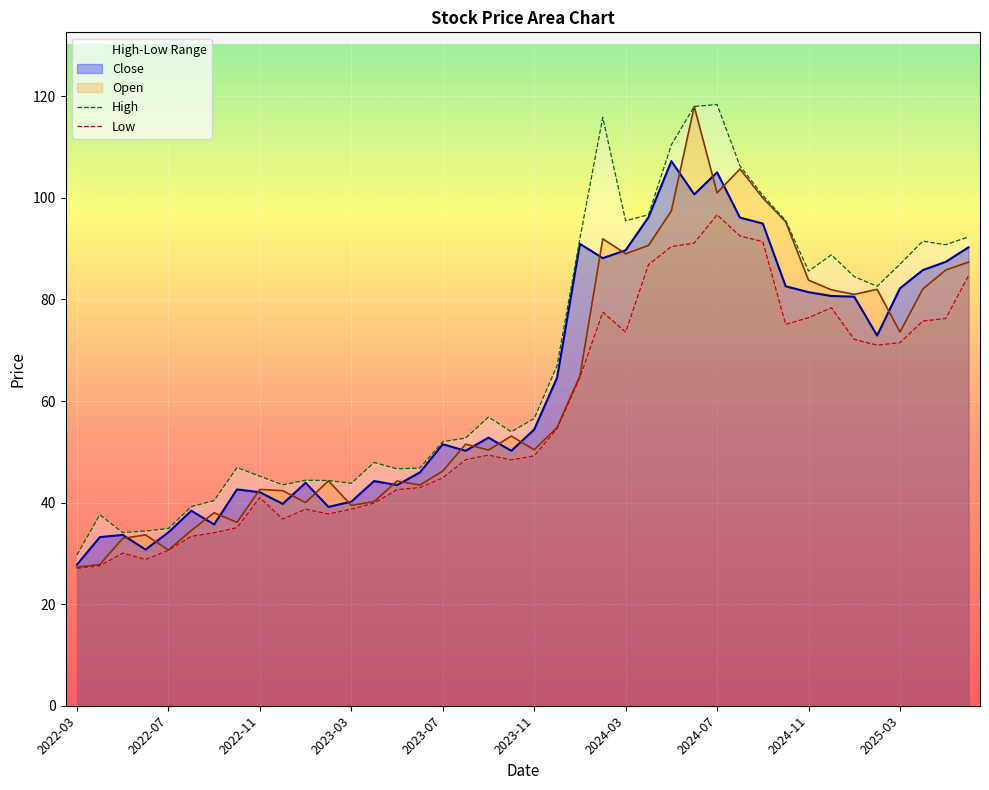

How many categories are shown in the chart?

40